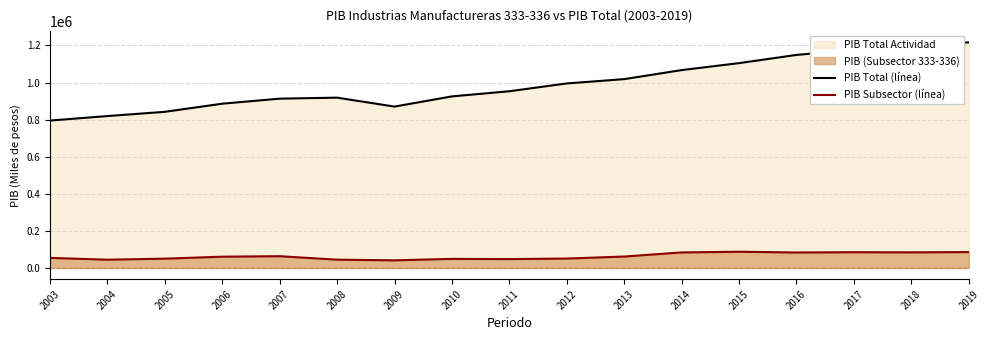

Rank the series by their average value, from lowest to highest.

PIB Subsector (línea), PIB Total (línea)